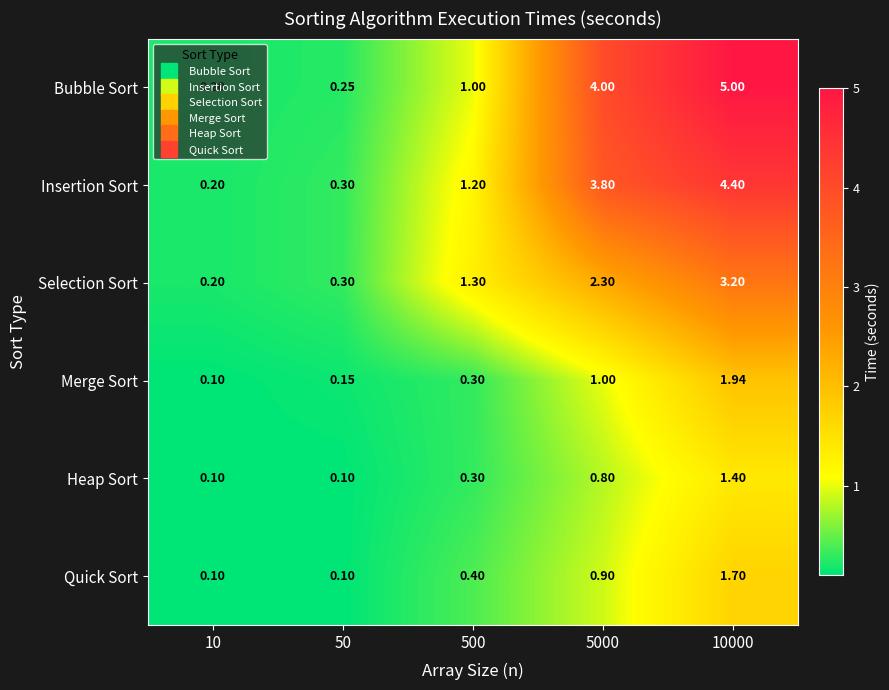

How many values in the Selection Sort series are below 1?

2